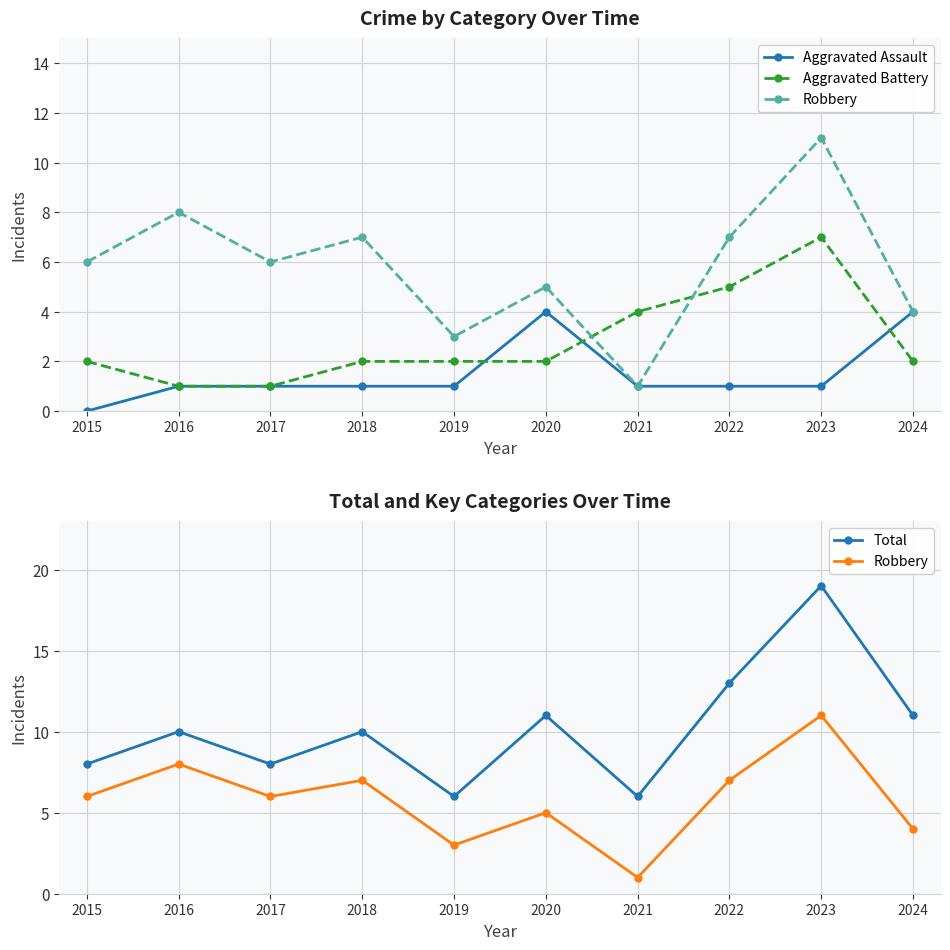

How many data points does each series have?

10